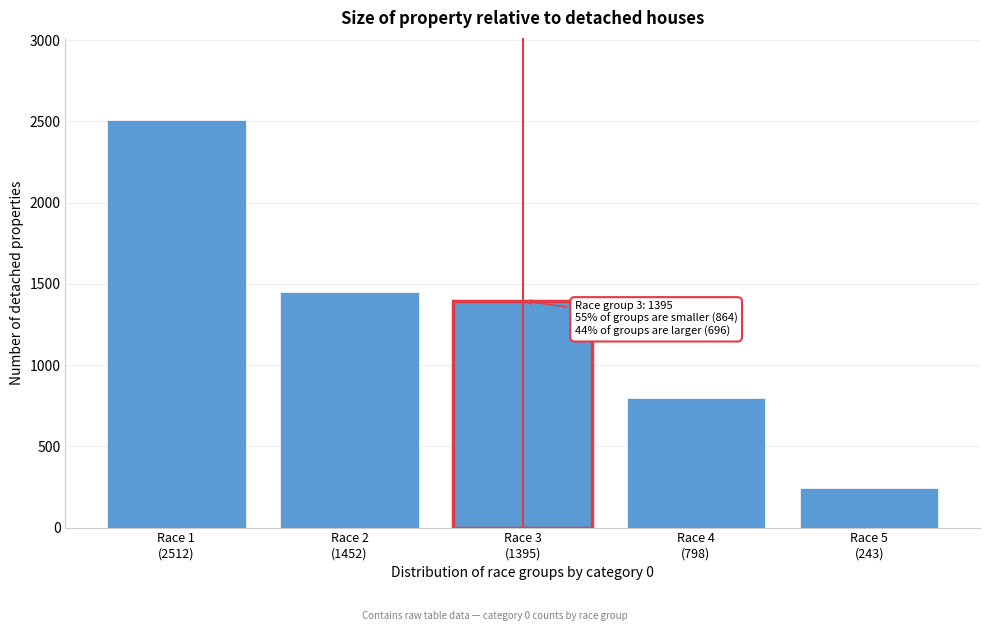

Reading left to right, list all the values displayed in this chart.

2512	1452	1395	798	243